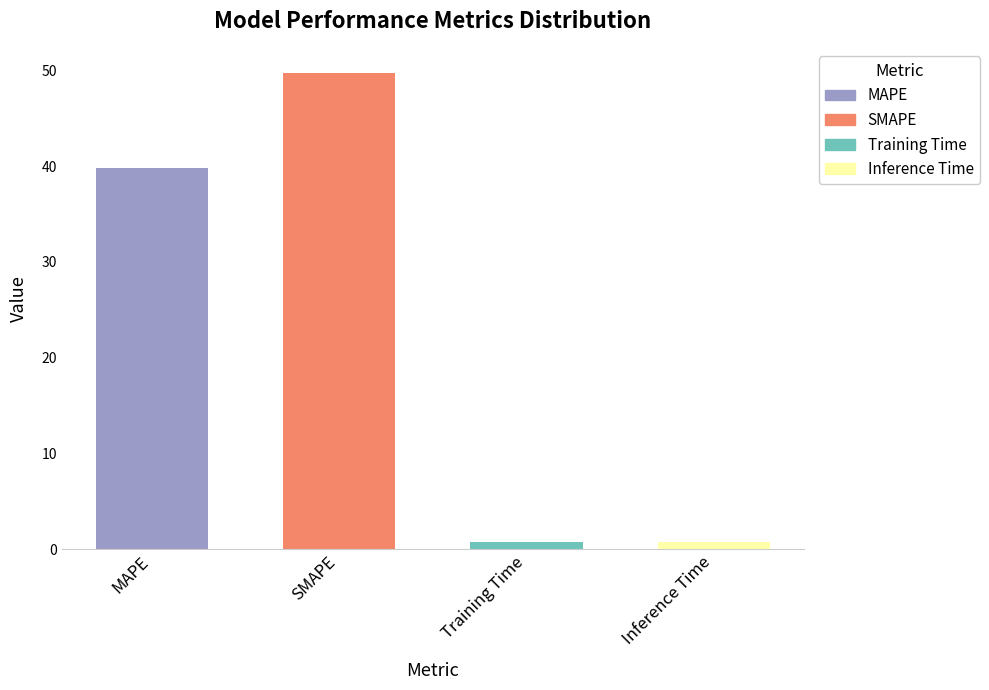

Are the bars horizontal?

No